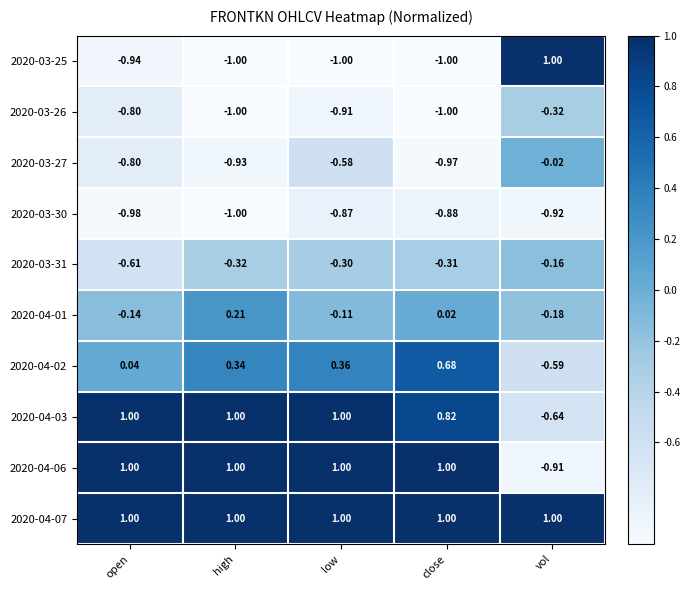

At which category is the sum across all series the highest?

low